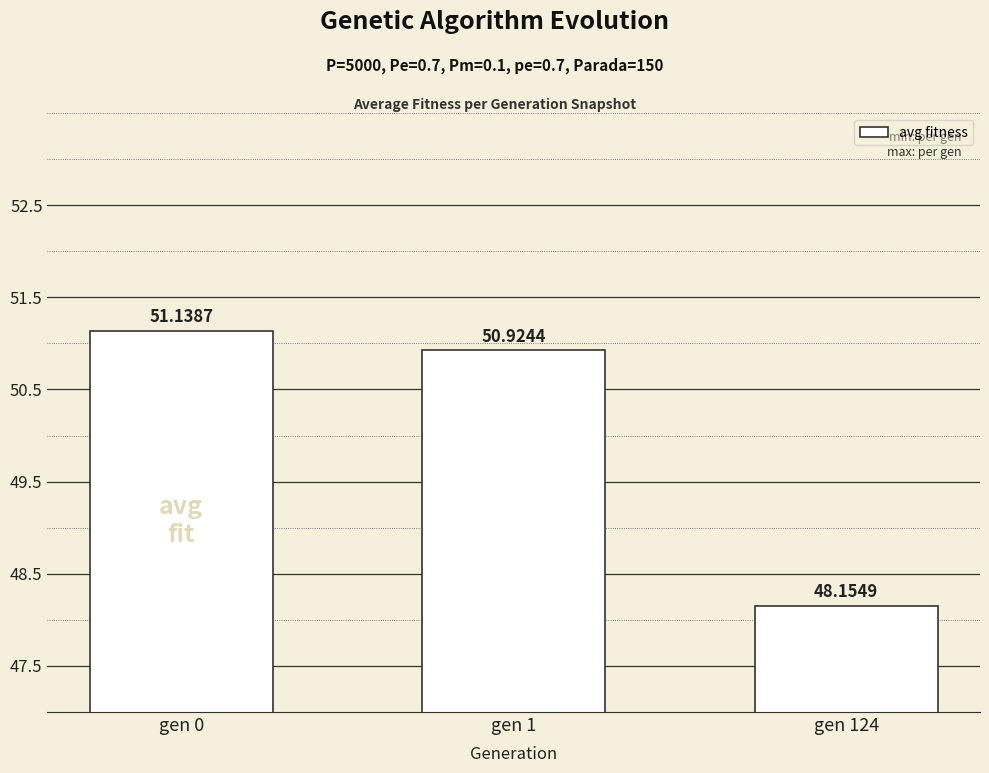

What is the value of the 2nd bar from the left?

50.9